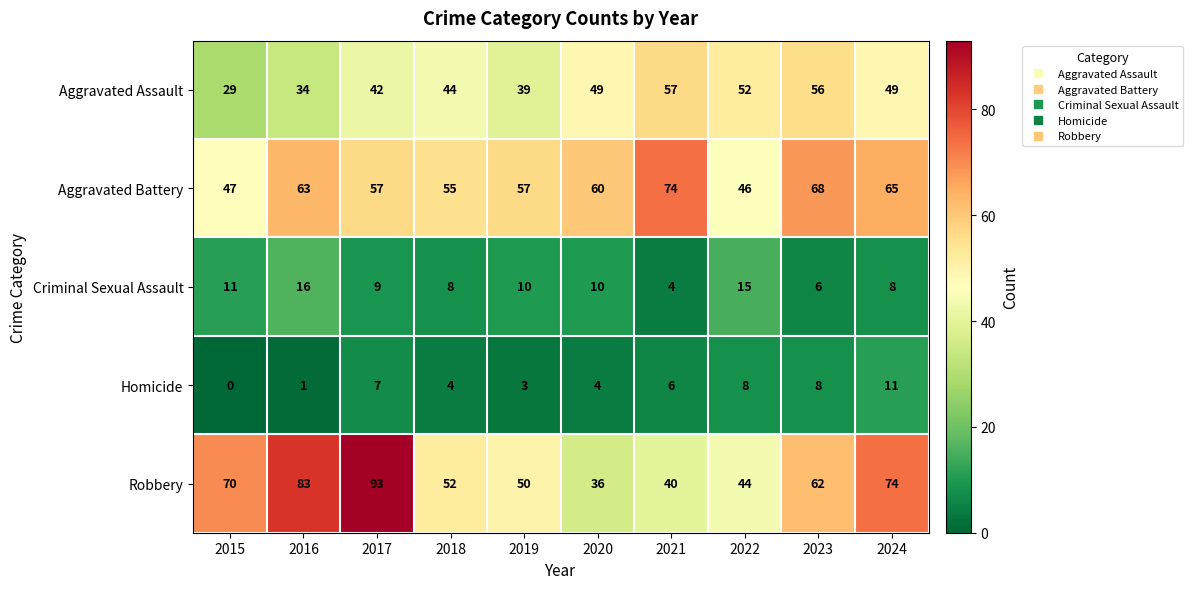

What is the average value of the Aggravated Battery series?

59